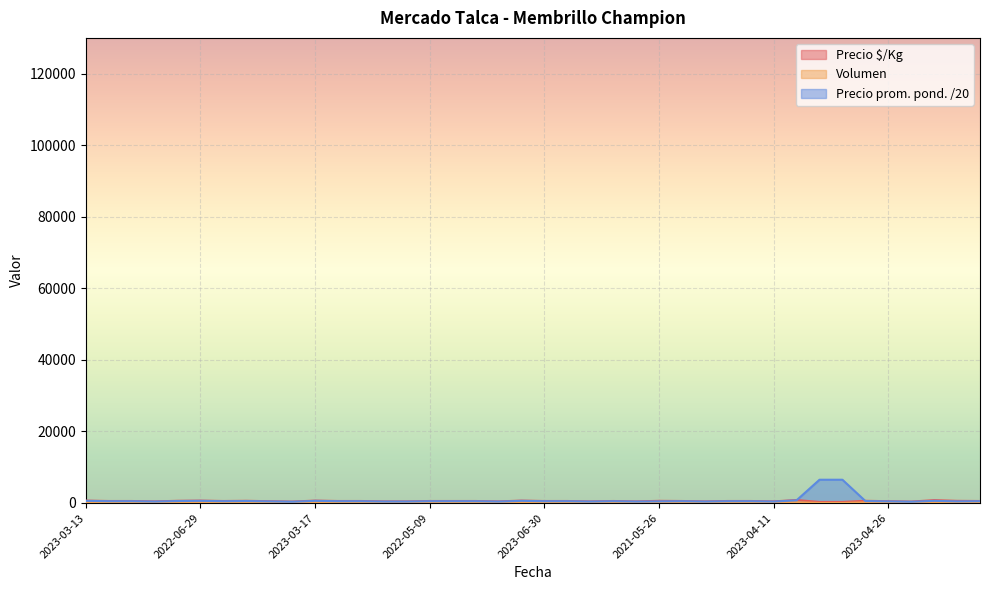

Which series has the largest range (max minus min)?

Precio prom. pond. /20